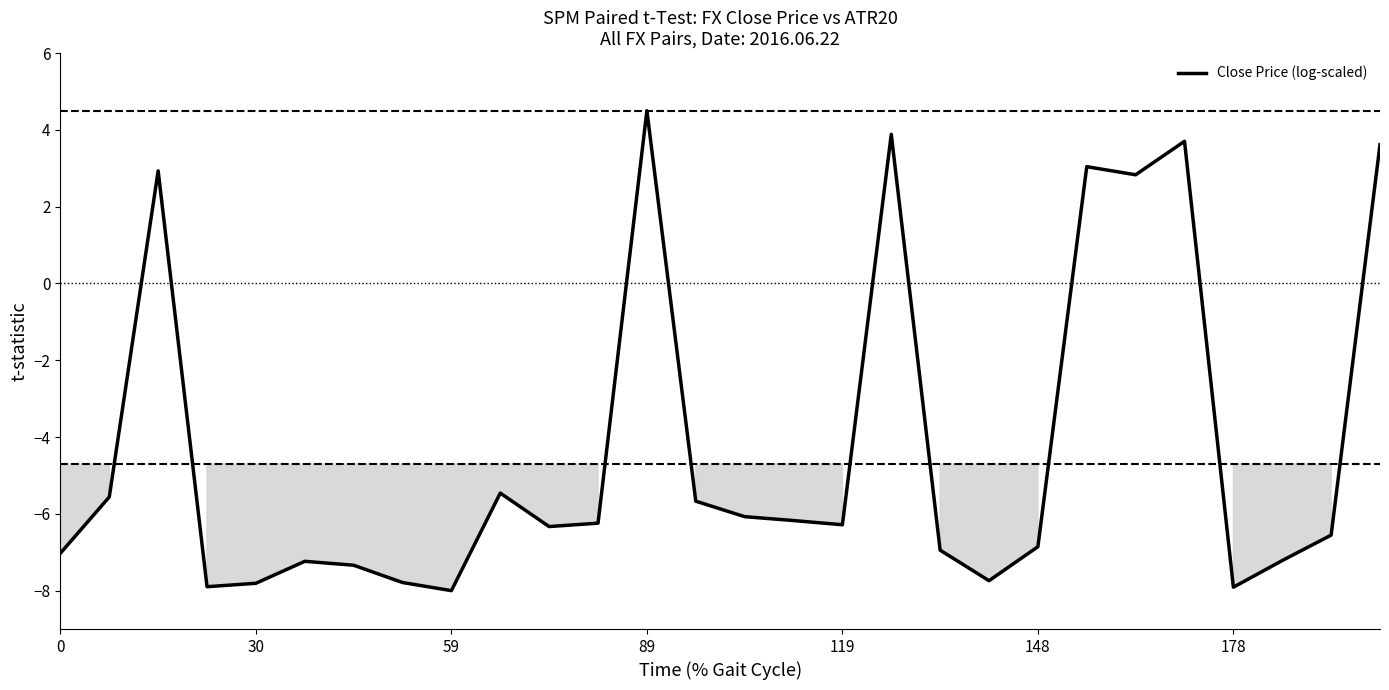

What is the difference between the maximum and minimum values?

12.5